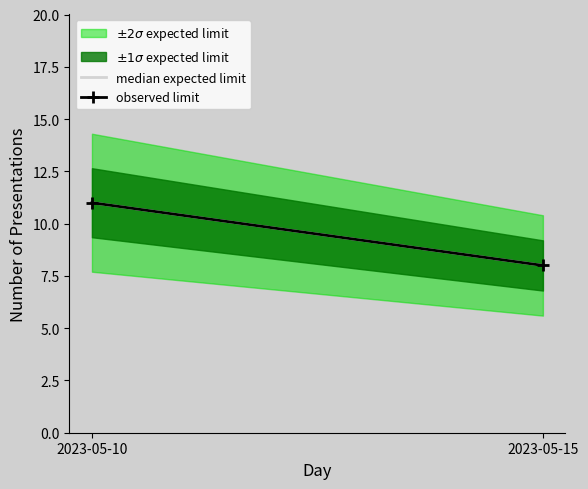

Which series changed the most between 2023-05-10 and 2023-05-15?

median expected limit